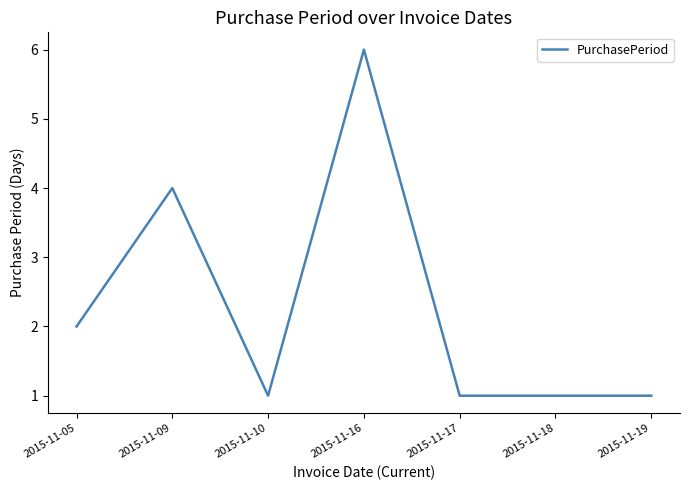

What is the sum of the values at 2015-11-05 and 2015-11-17?

3